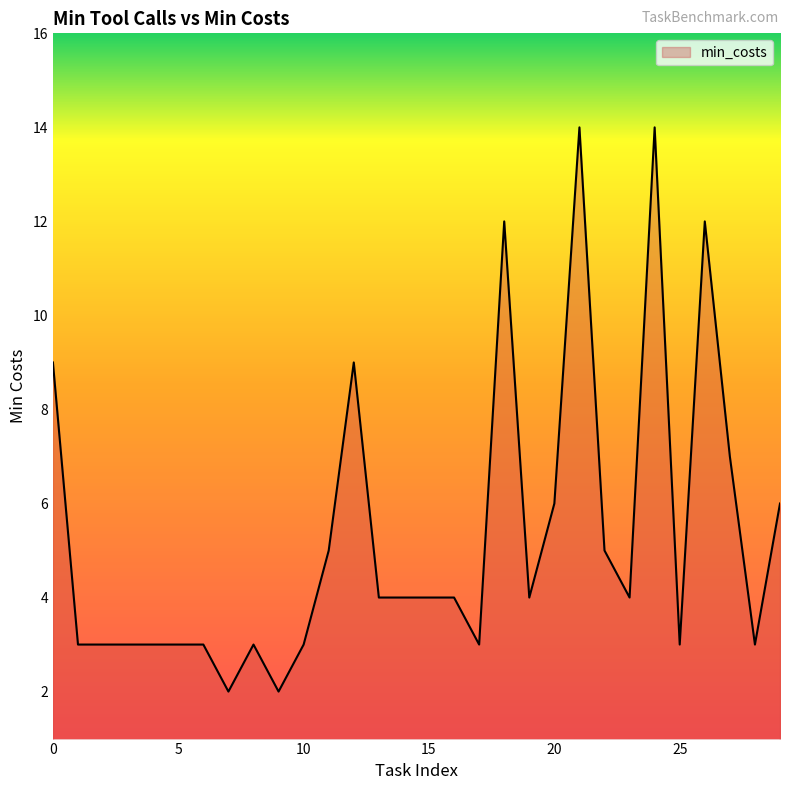

Reading left to right, extract all data points from this chart.

9	3	3	3	3	3	3	2	3	2	3	5	9	4	4	4	4	3	12	4	6	14	5	4	14	3	12	7	3	6